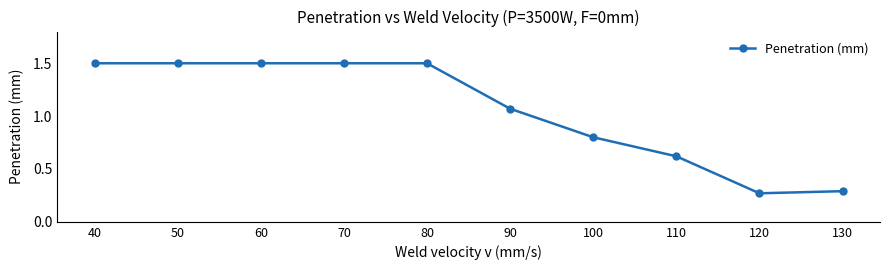

How many categories are shown in the chart?

10